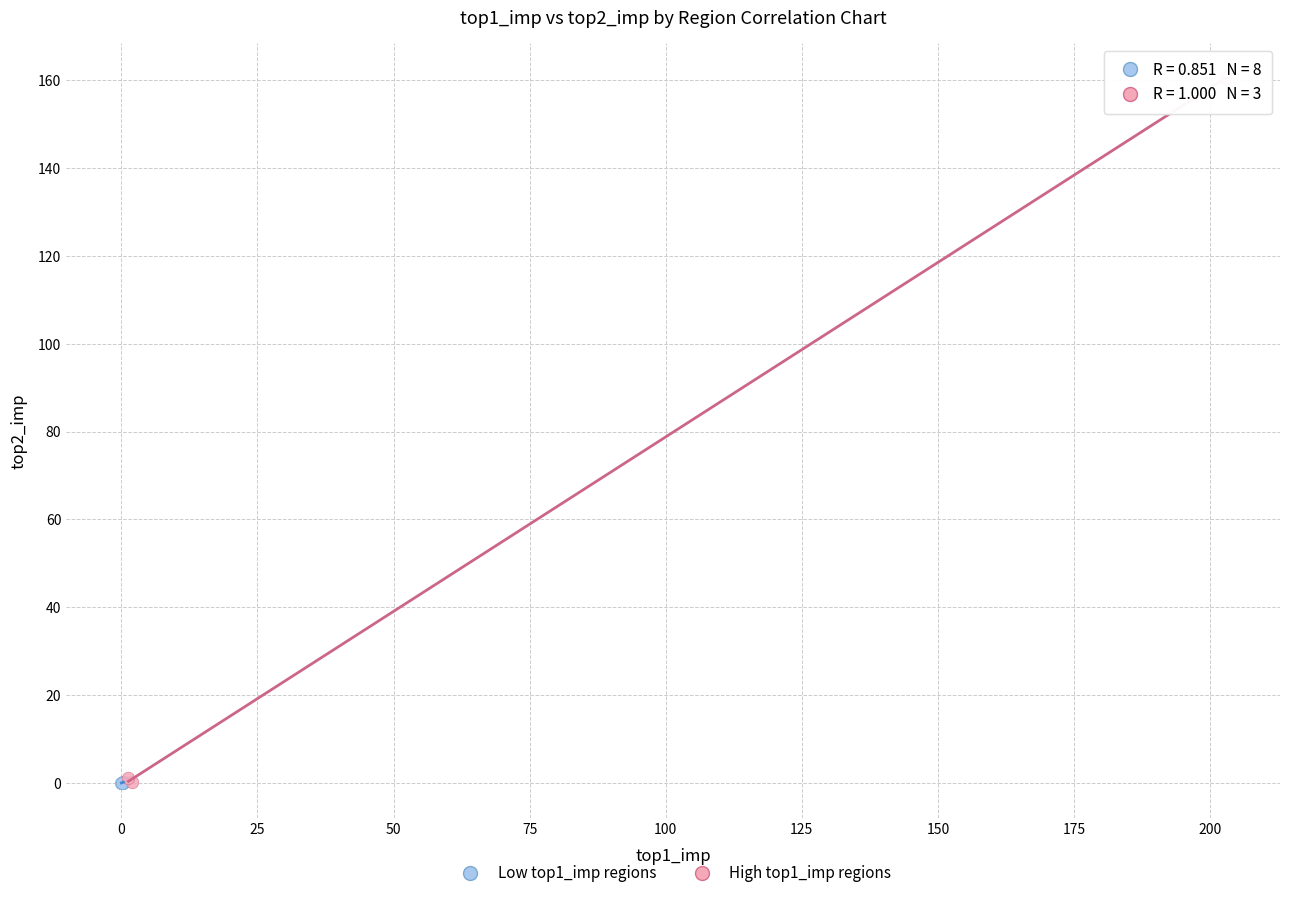

Which series reaches the maximum Y coordinate?

High top1_imp regions